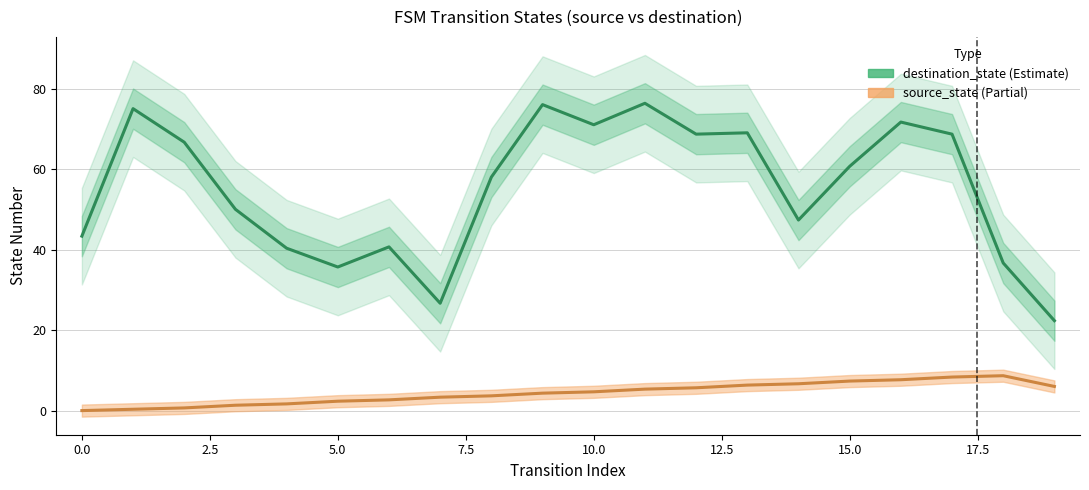

True or false: destination_state and source_state intersect in this chart.

False